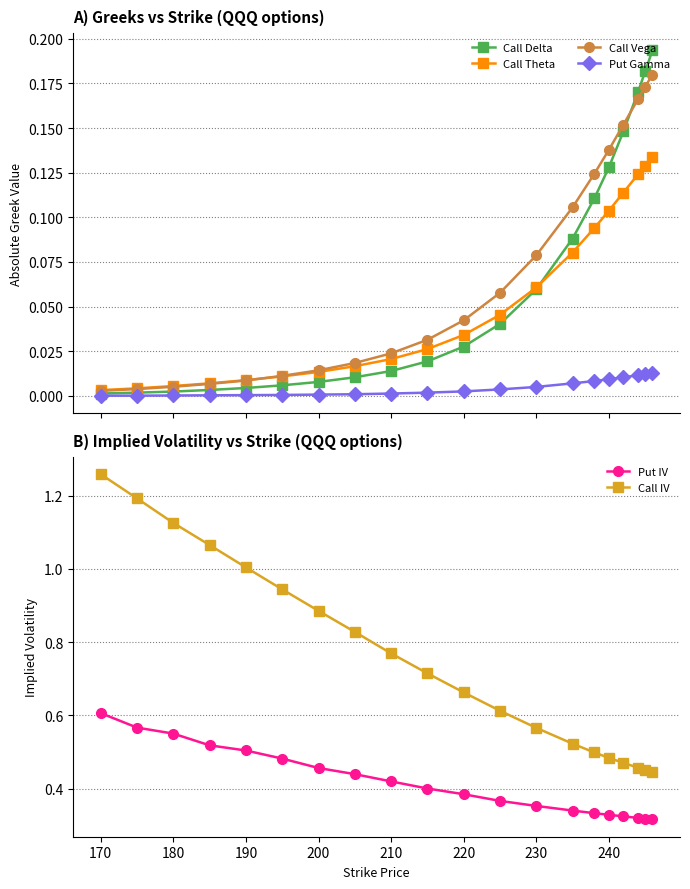

What is the maximum value shown in the chart?

1.3